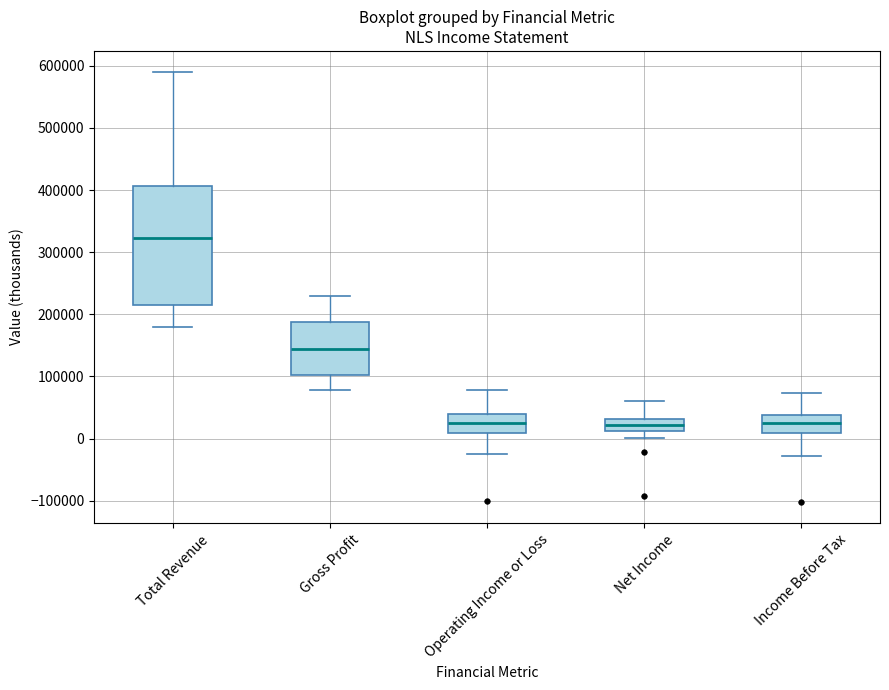

Reading left to right, read every box against the y-axis: the position of its median line, the range the box covers, and the ends of its whiskers. The values are not printed on the chart, so give them approximately, as read against the axis.

Total Revenue: median 320000, box 220000 to 410000, whiskers 180000 to 590000
Gross Profit: median 140000, box 100000 to 190000, whiskers 80000 to 230000
Operating Income or Loss: median 30000, box 10000 to 40000, whiskers -30000 to 80000
Net Income: median 20000, box 10000 to 30000, whiskers 0 to 60000
Income Before Tax: median 30000, box 10000 to 40000, whiskers -30000 to 70000